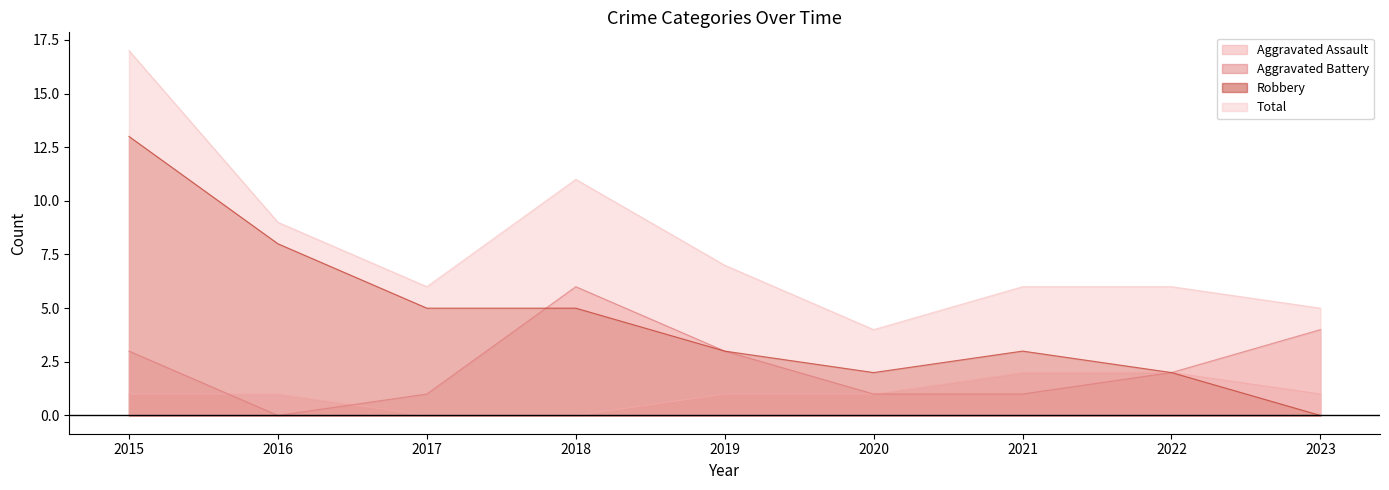

Rank the series by their average value, from highest to lowest.

Total, Robbery, Aggravated Battery, Aggravated Assault